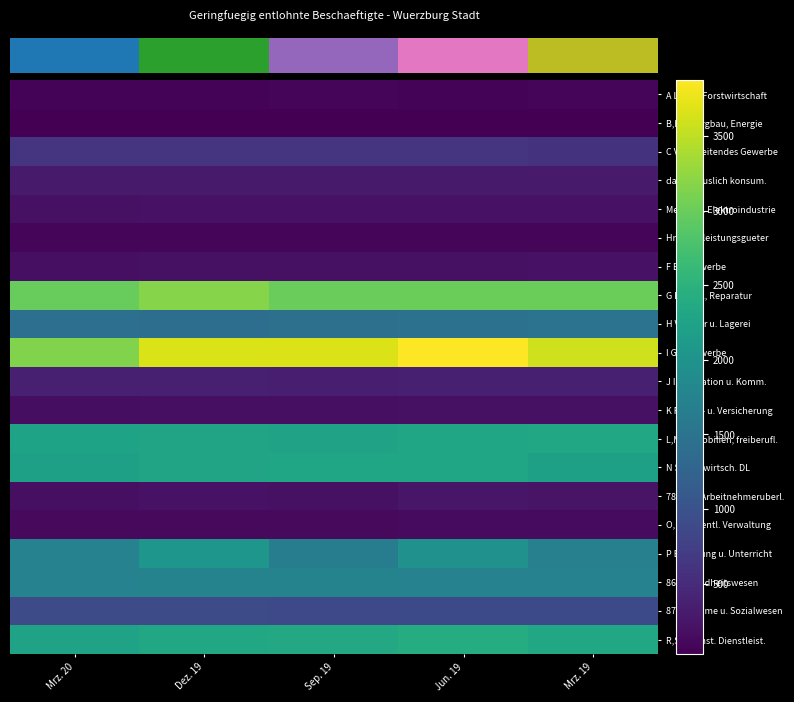

Between −1 and 1, which is larger?

1